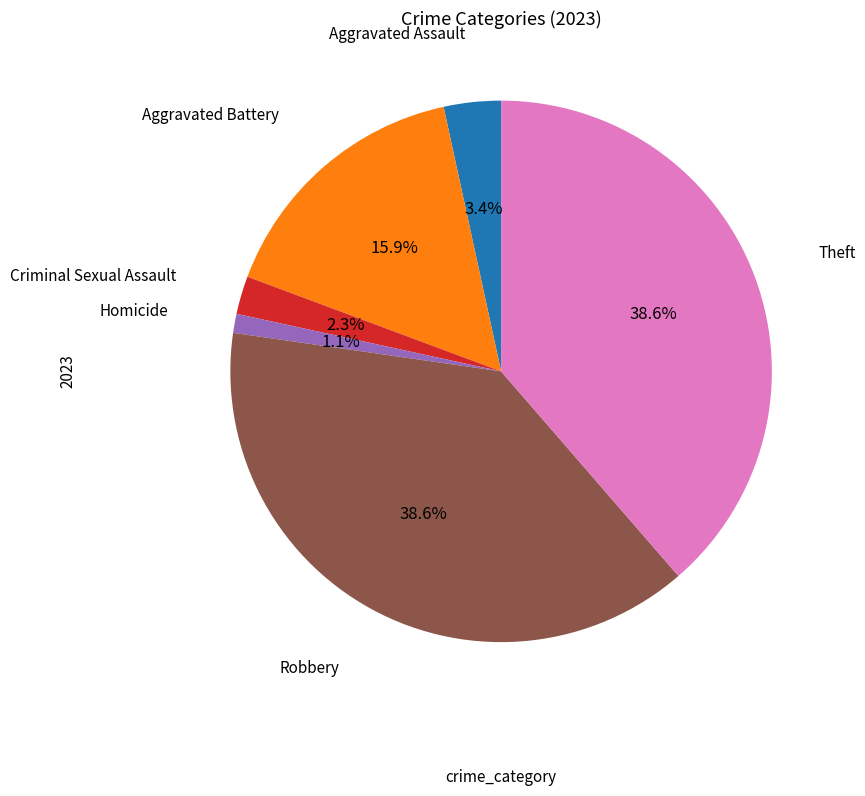

Does any single category account for the majority?

No